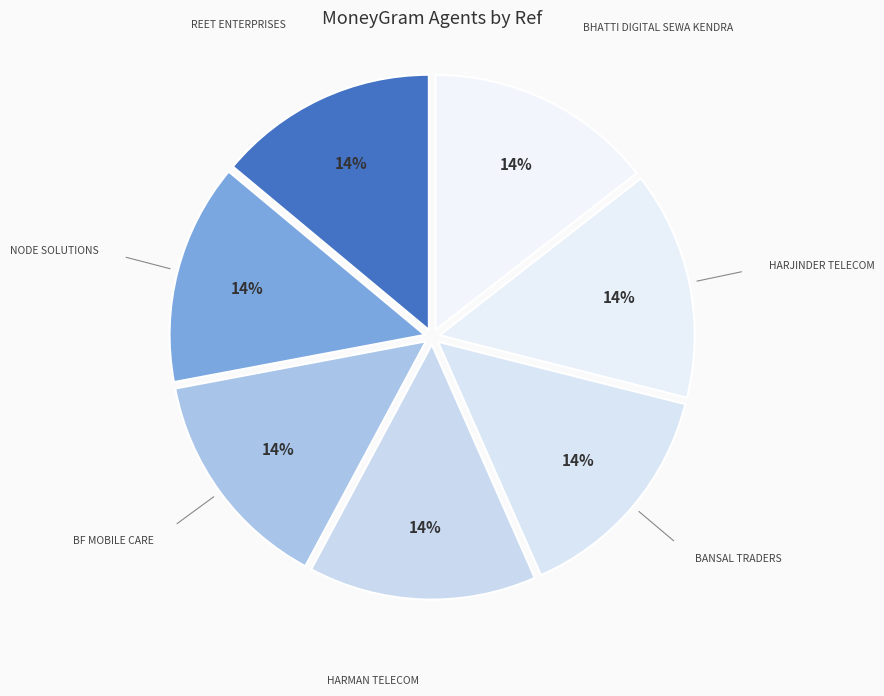

True or false: HARJINDER TELECOM accounts for 5% of the total.

False